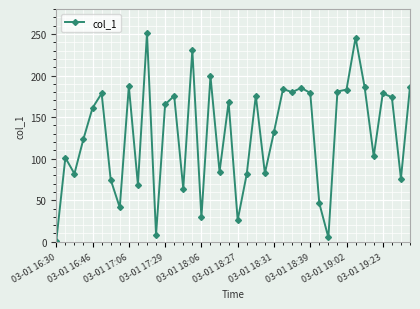

What is the average value?

129.6